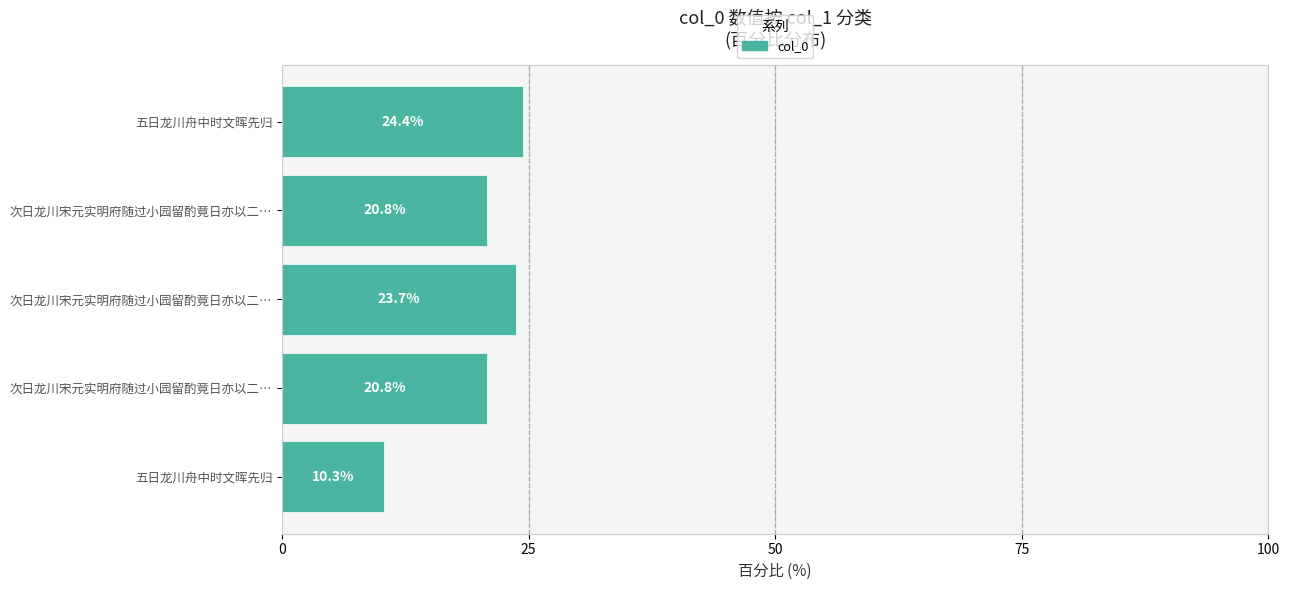

How many bars are there in total?

5